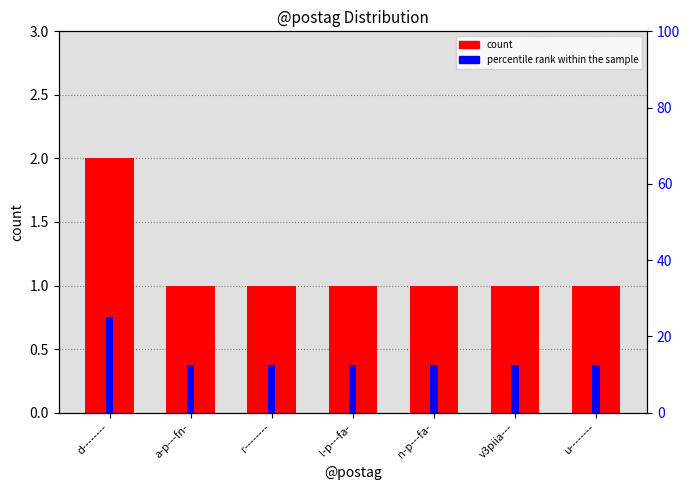

Which label corresponds to the smallest value in the chart?

a-p---fn-